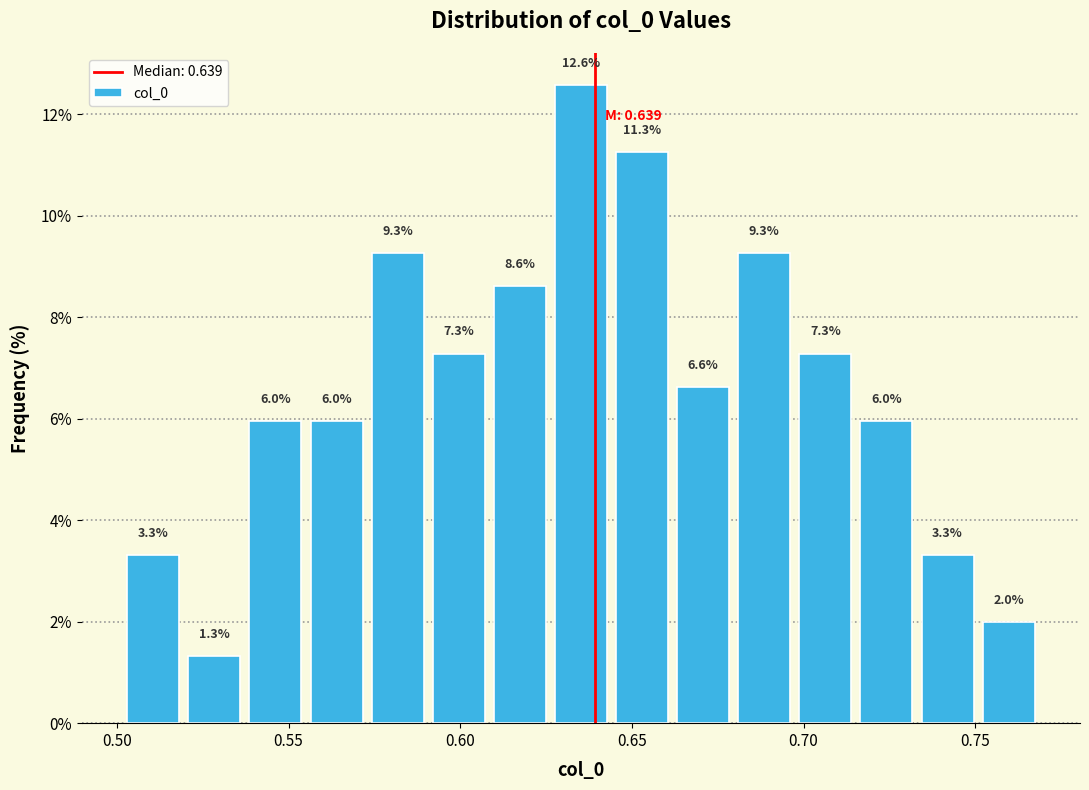

Read against the x-axis, roughly where is the centre of the tallest bar?

0.635